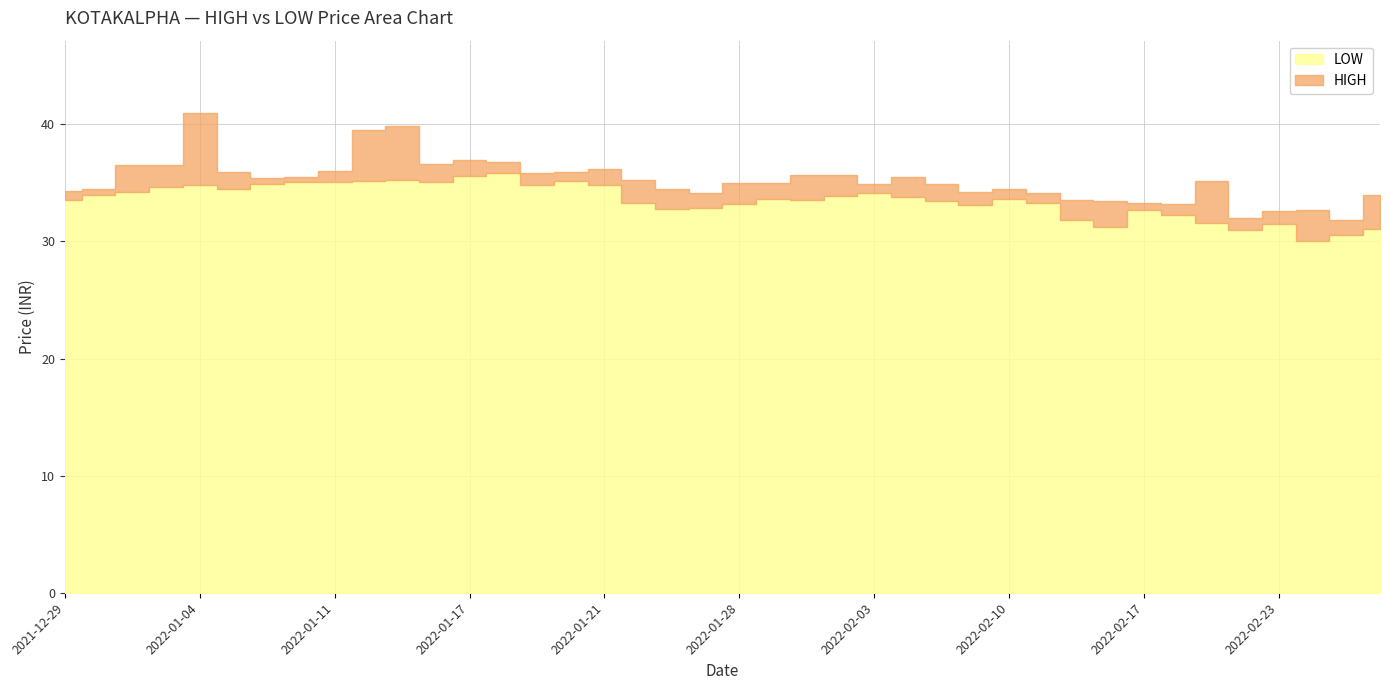

Reading left to right, transcribe all the data shown in this chart.

HIGH: 34.3	34.5	36.5	36.5	41.0	36.0	35.4	35.5	36.0	39.5	39.9	36.6	37.0	36.8	35.9	35.9	36.2	35.2	34.5	34.1	35.0	35.0	35.7	35.7	34.9	35.5	34.9	34.2	34.5	34.1	33.5	33.5	33.3	33.2	35.2	32.0	32.6	32.7	31.8	34.0
LOW: 33.6	34.0	34.2	34.7	34.8	34.5	35.0	35.1	35.0	35.2	35.2	35.0	35.5	35.8	34.9	35.1	34.9	33.2	32.8	32.9	33.2	33.6	33.6	33.9	34.2	33.8	33.5	33.1	33.6	33.3	31.8	31.2	32.7	32.3	31.6	30.9	31.5	30.0	30.6	31.1